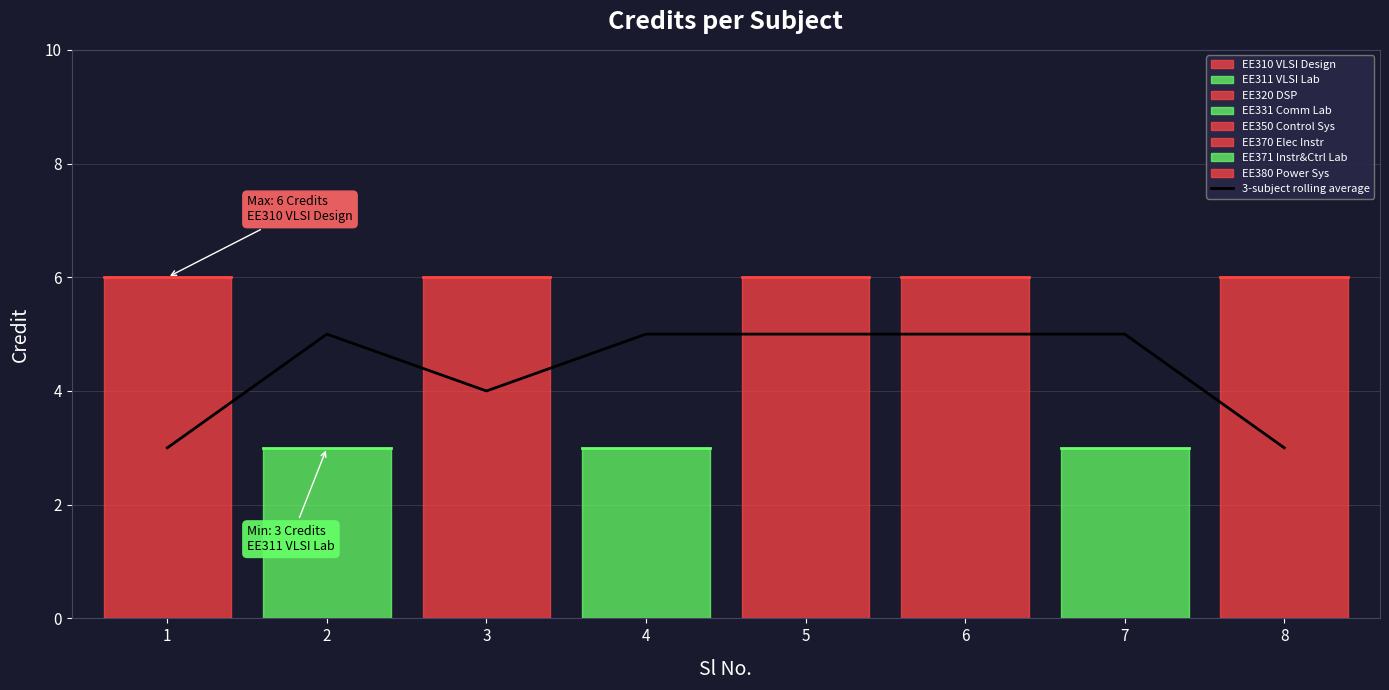

The 3-subject rolling average series shows 2 at 1. True or false?

False